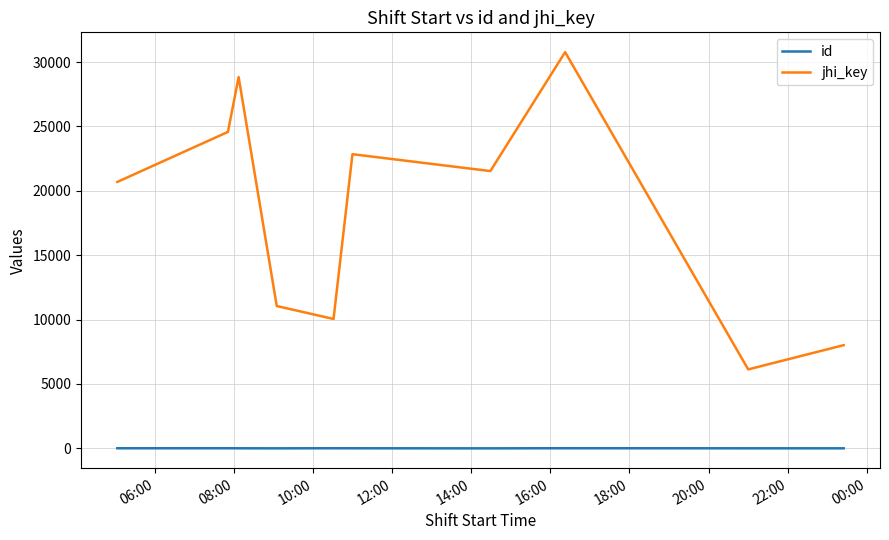

Rank the series by their maximum value, from lowest to highest.

id, jhi_key